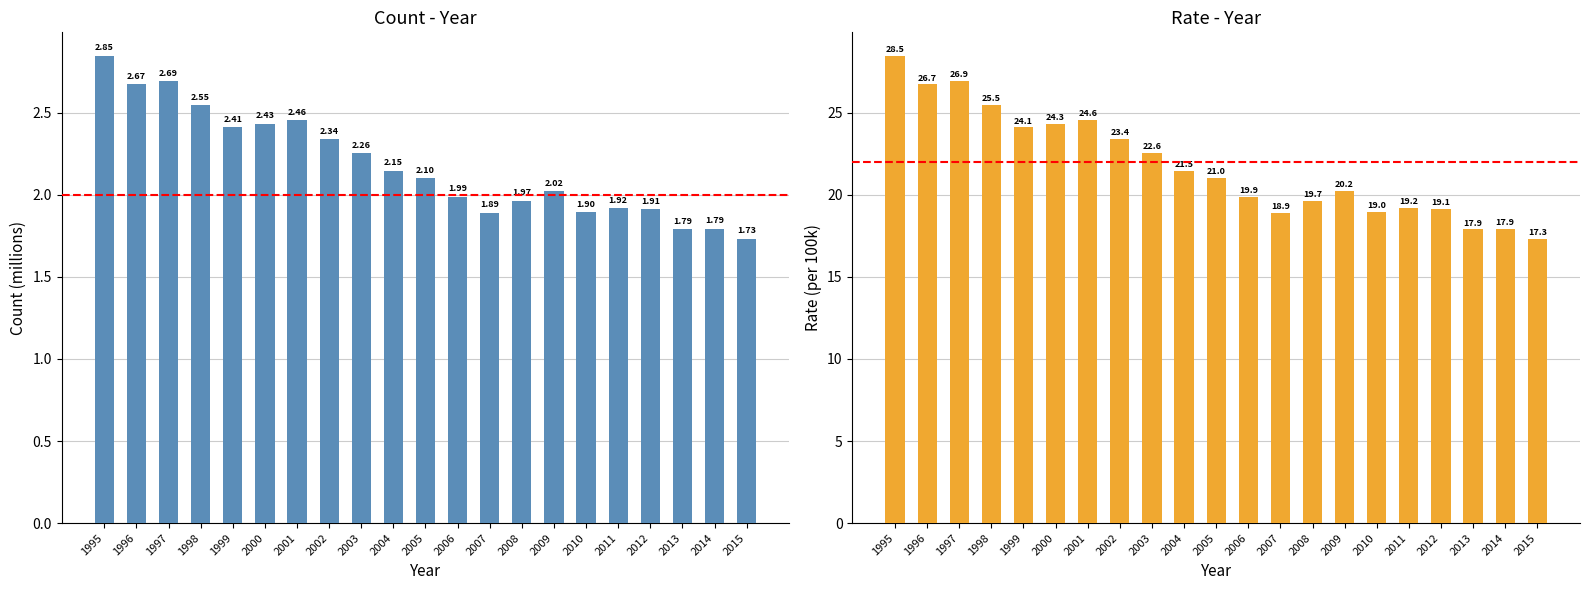

Reading right to left, list all the values displayed in this chart.

Count (millions): 2015=1.7	2014=1.8	2013=1.8	2012=1.9	2011=1.9	2010=1.9	2009=2.0	2008=2.0	2007=1.9	2006=2.0	2005=2.1	2004=2.1	2003=2.3	2002=2.3	2001=2.5	2000=2.4	1999=2.4	1998=2.5	1997=2.7	1996=2.7	1995=2.8
Rate (per 100k): 2015=17.3	2014=17.9	2013=17.9	2012=19.1	2011=19.2	2010=19.0	2009=20.2	2008=19.7	2007=18.9	2006=19.9	2005=21.0	2004=21.5	2003=22.6	2002=23.4	2001=24.6	2000=24.3	1999=24.1	1998=25.5	1997=26.9	1996=26.7	1995=28.5